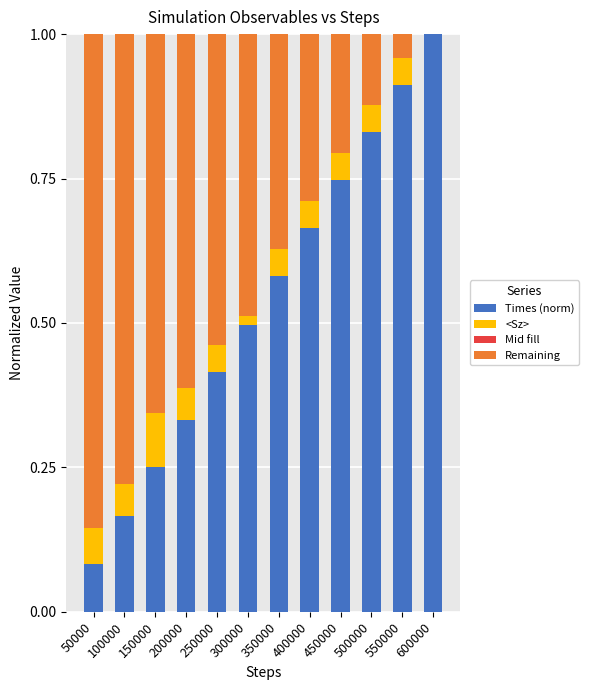

The Times (norm) series shows 1.0 at 600000. True or false?

True